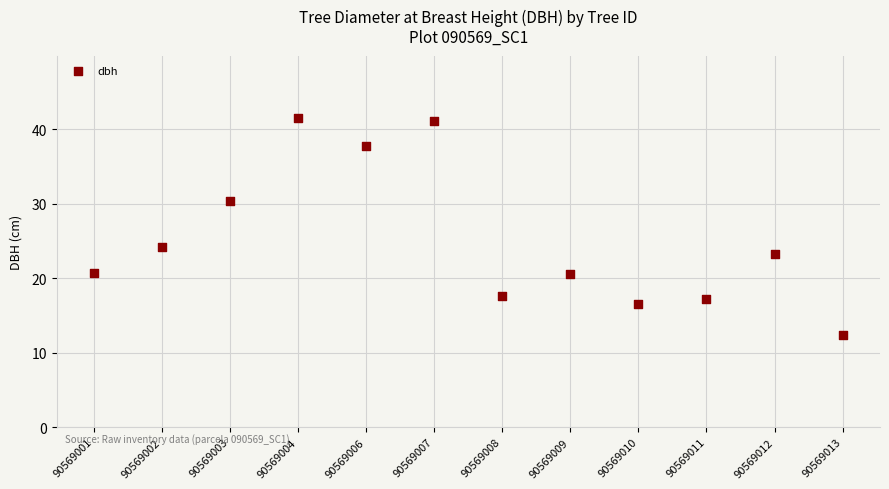

What is the range of Y values (max minus min)?

29.2